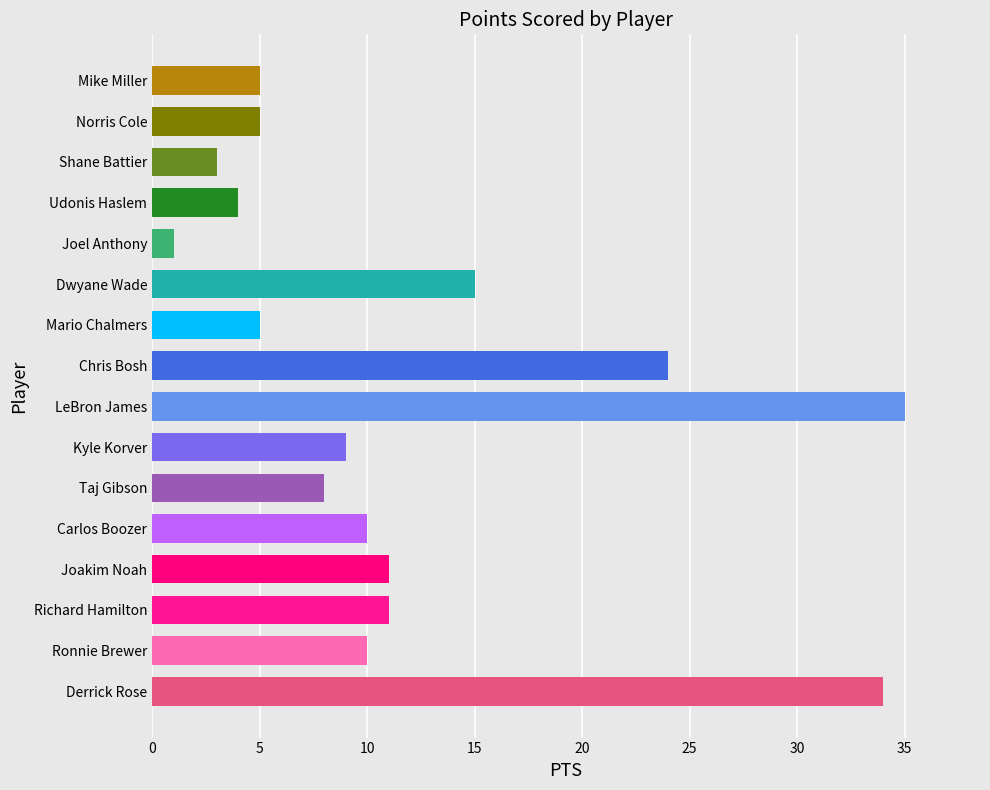

Which label corresponds to the smallest value in the chart?

Joel Anthony